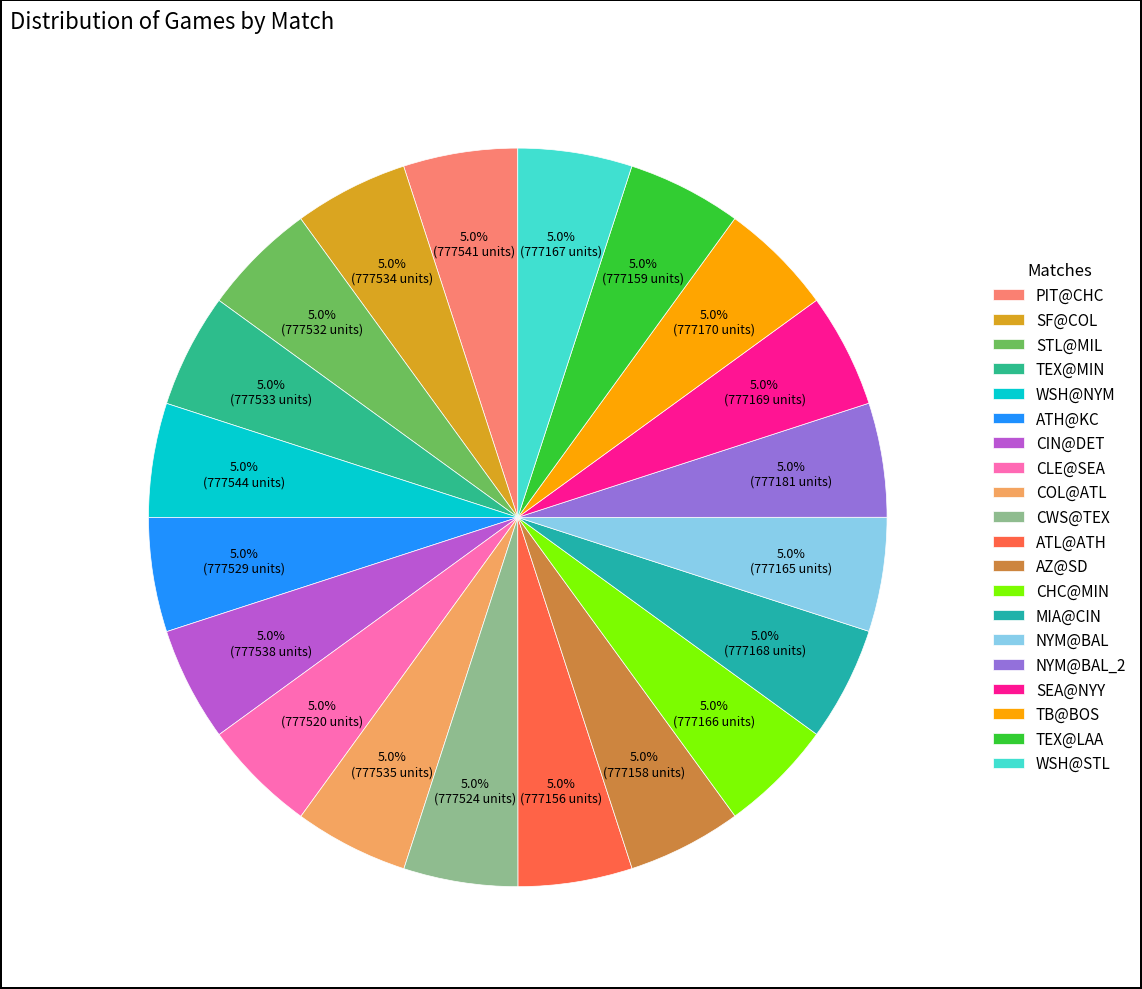

To the nearest percent, what is the average slice percentage?

5%